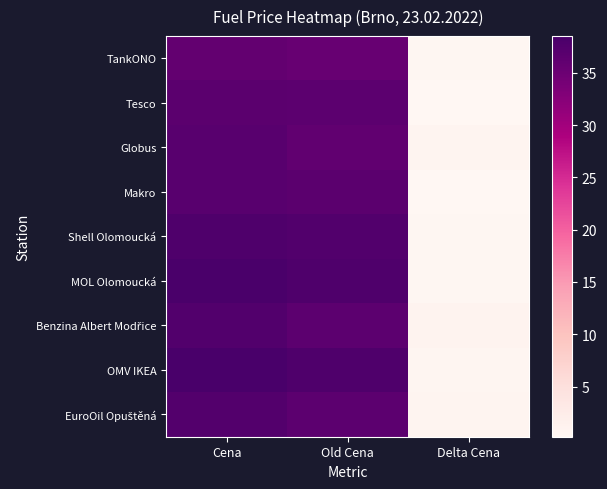

At how many categories does at least one series exceed 9?

2